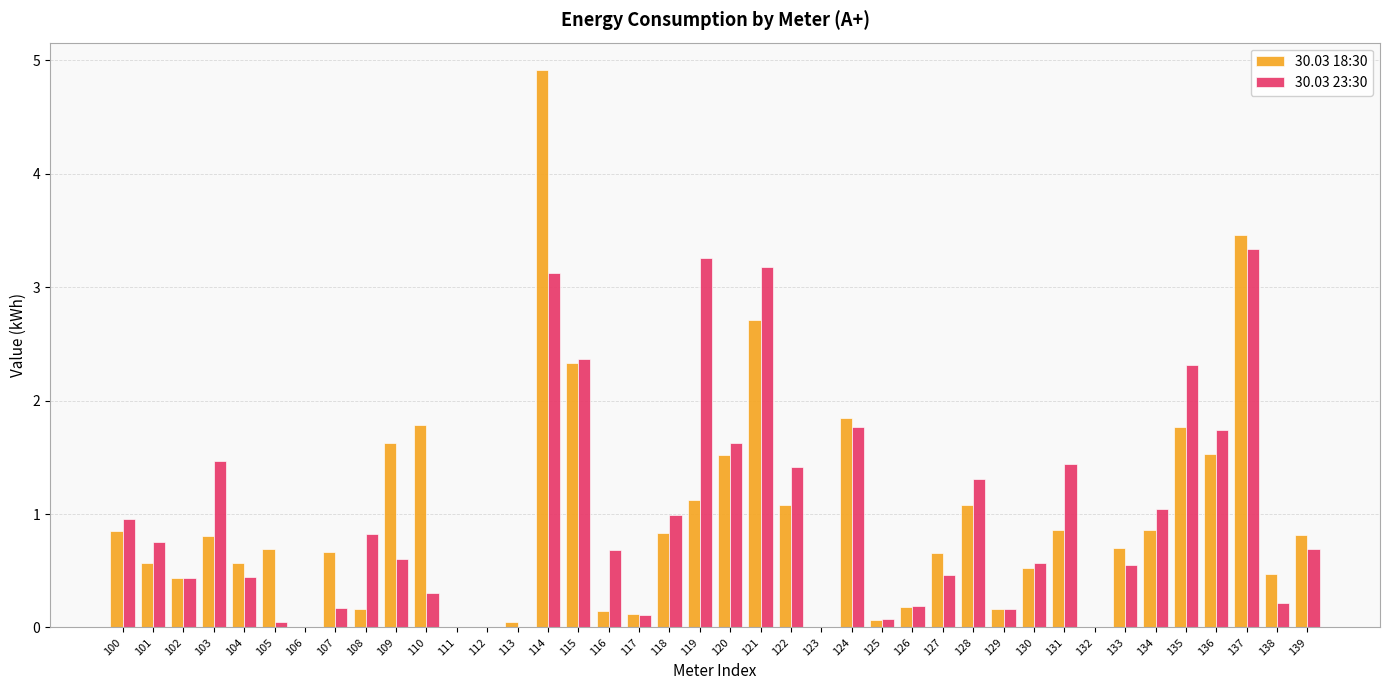

Which series has the largest range (max minus min)?

30.03 18:30